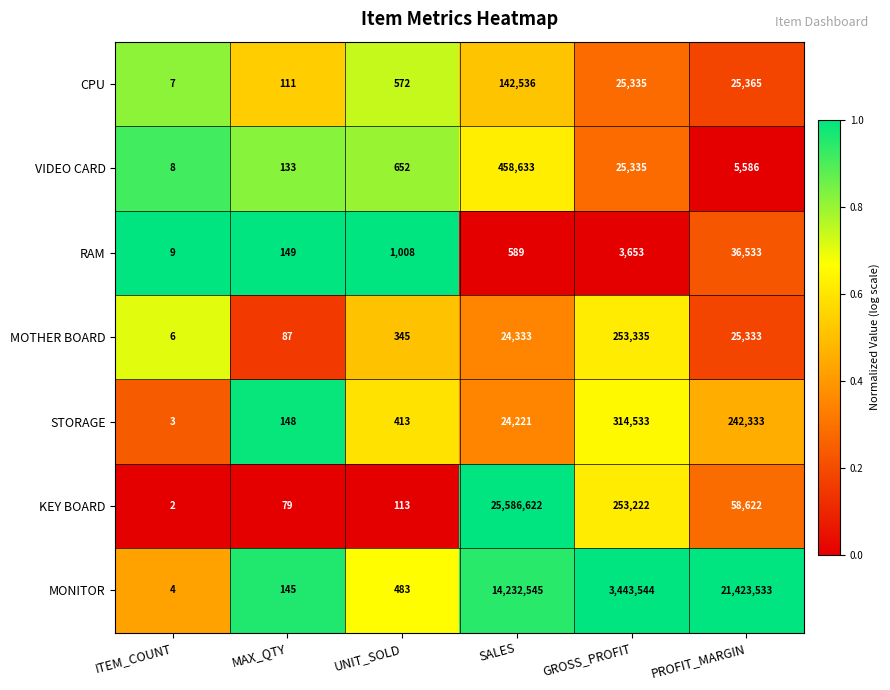

What value does the CPU series have at SALES?

142536